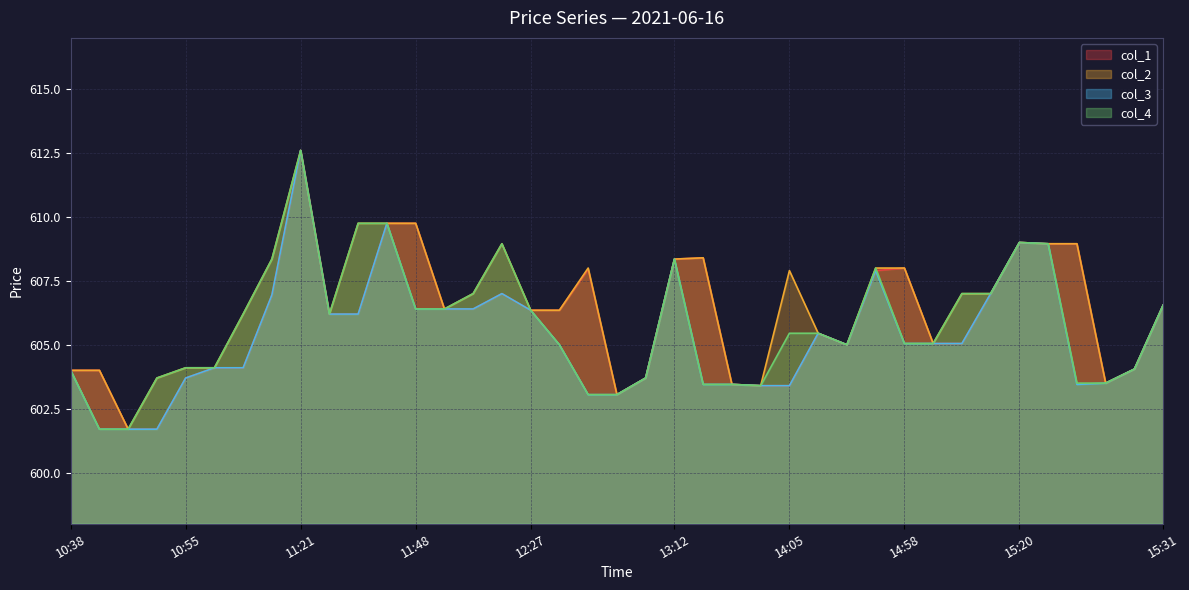

What position from the right is 15:20?

6